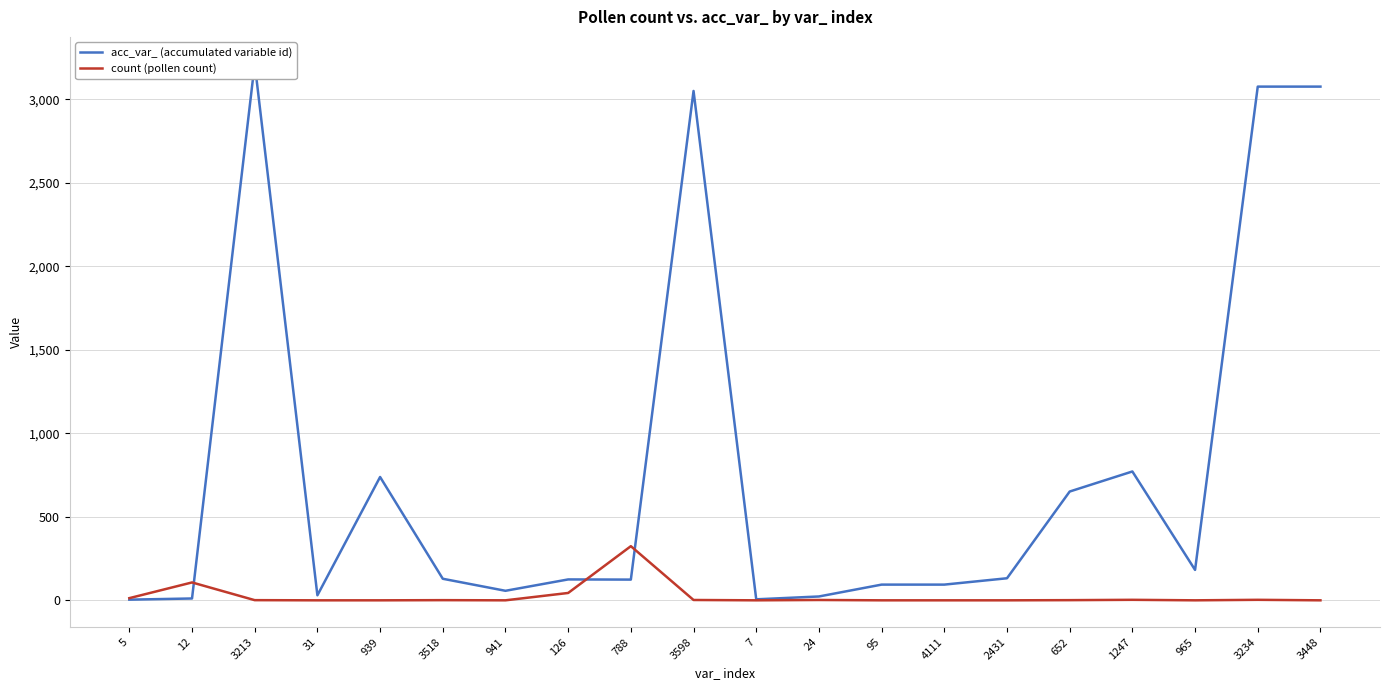

The value of acc_var_ (accumulated variable id) at 3598 is 5383. True or false?

False